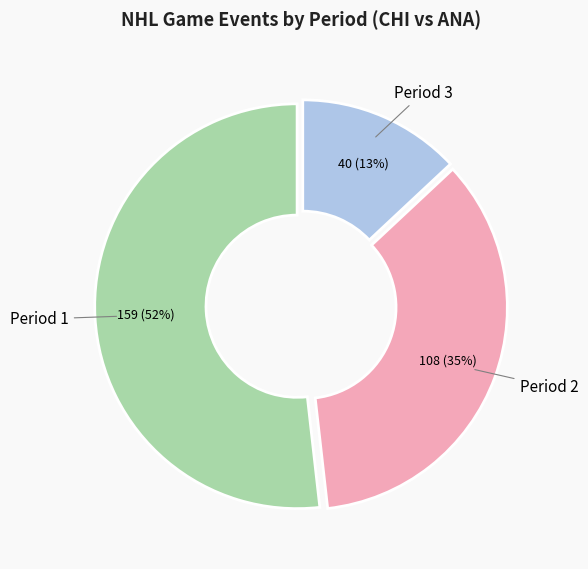

What is the largest slice in the pie chart?

Period 1